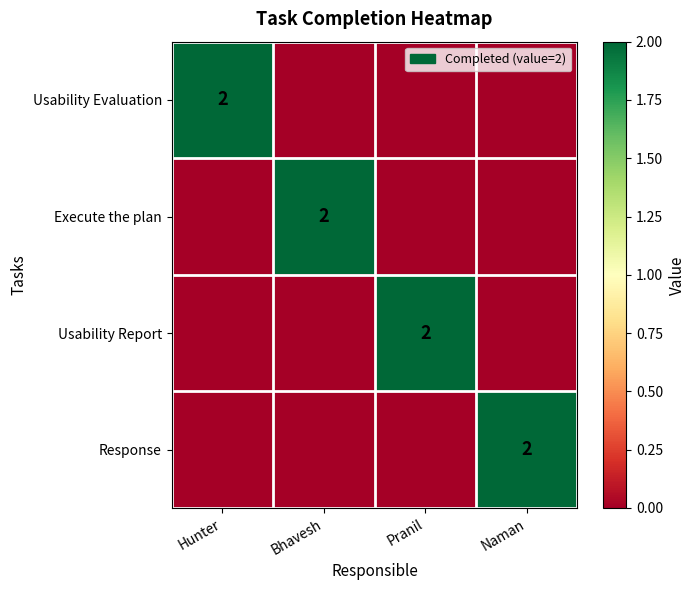

The Usability Report series shows 2 at Pranil. True or false?

True